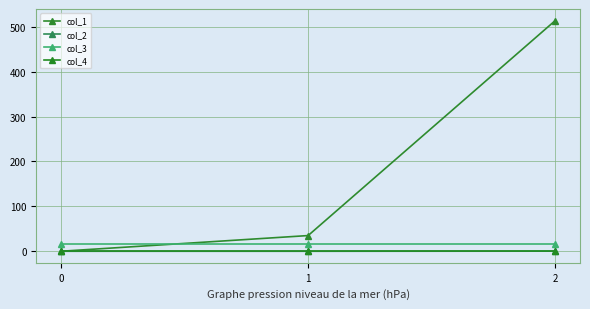

Rank the categories by col_3 value from highest to lowest.

0, 1, 2